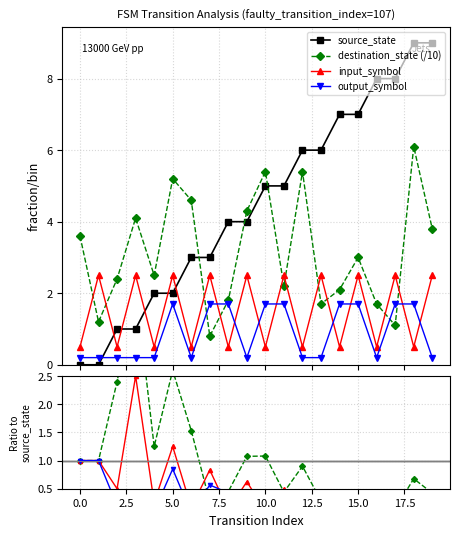

What is the difference between the second highest and minimum values in the output_symbol series?

1.5